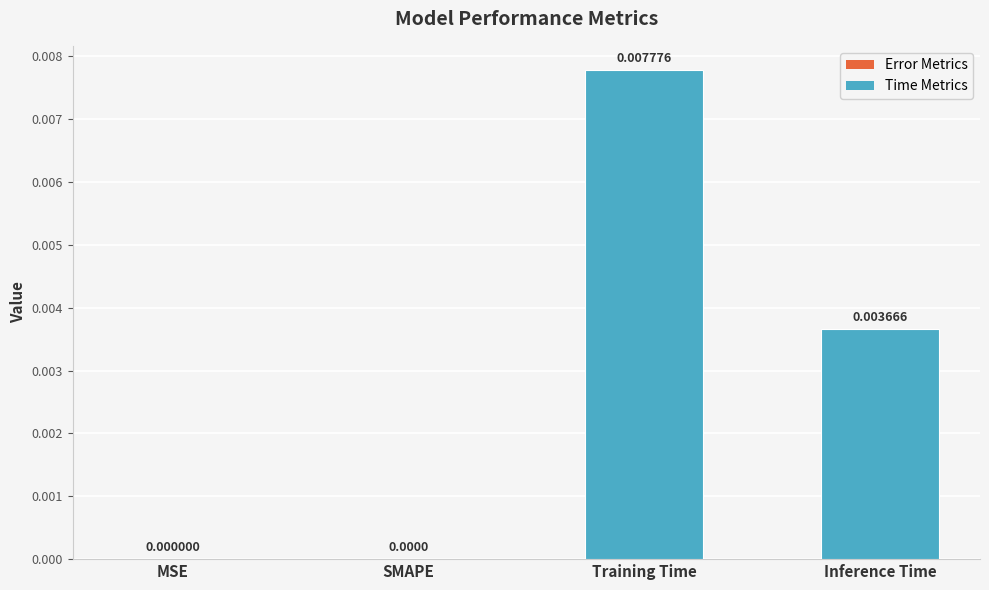

Between Training Time and MSE, which is larger?

Training Time